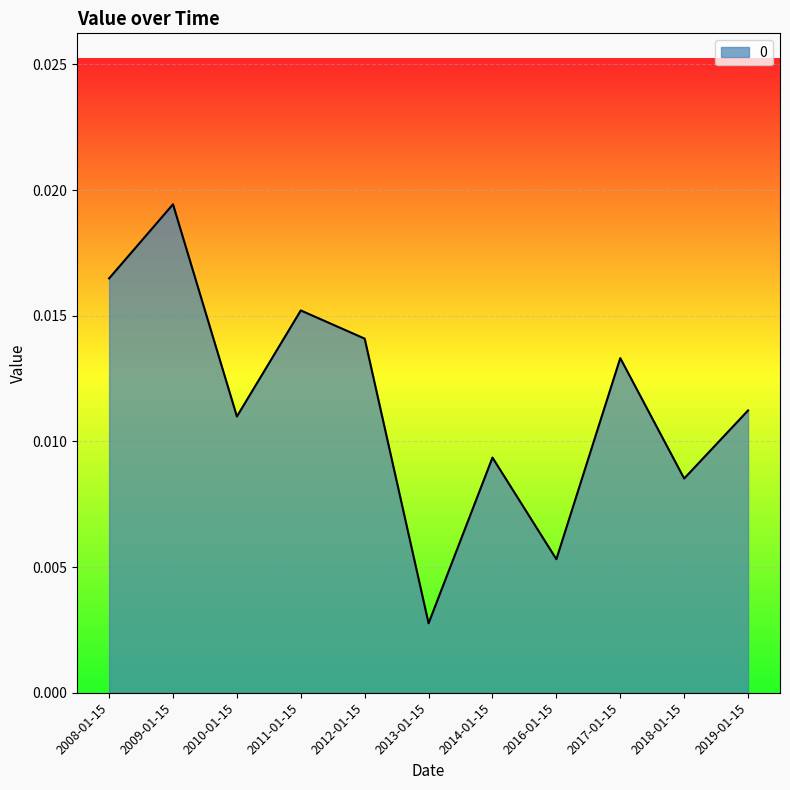

What position from the right is 2017-01-15?

3